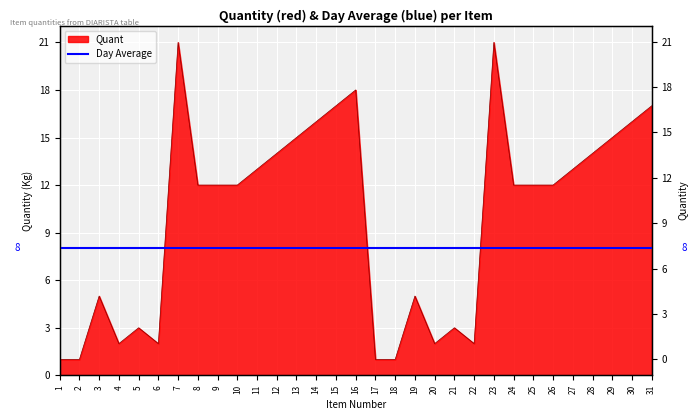

The chart shows a value of 2 at 4. True or false?

True